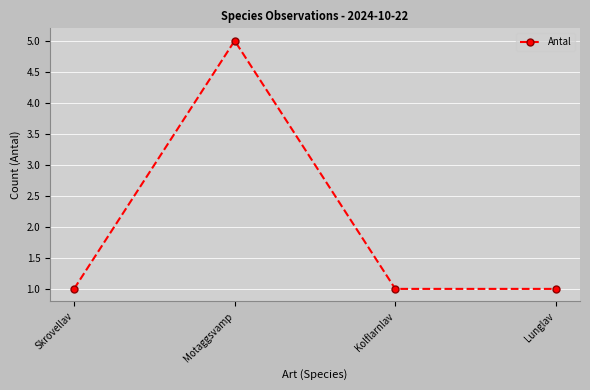

What value does the data have at Motaggsvamp?

5